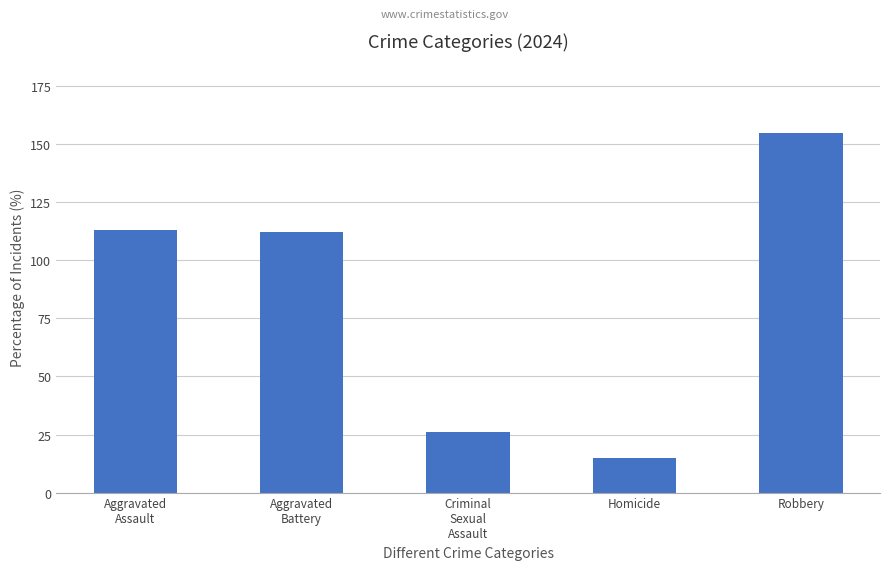

The value at Homicide is 15. True or false?

True